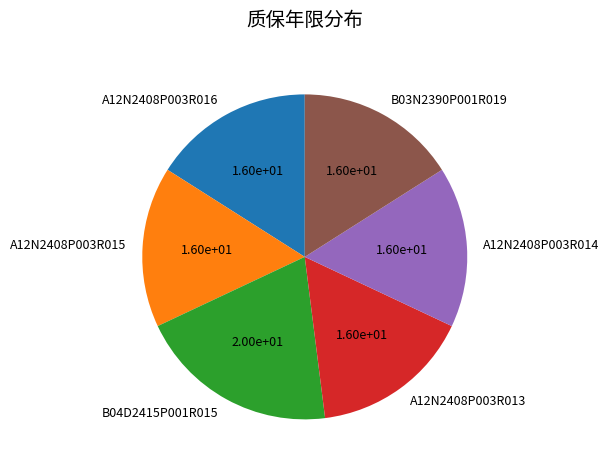

How many segments does this pie chart have?

6